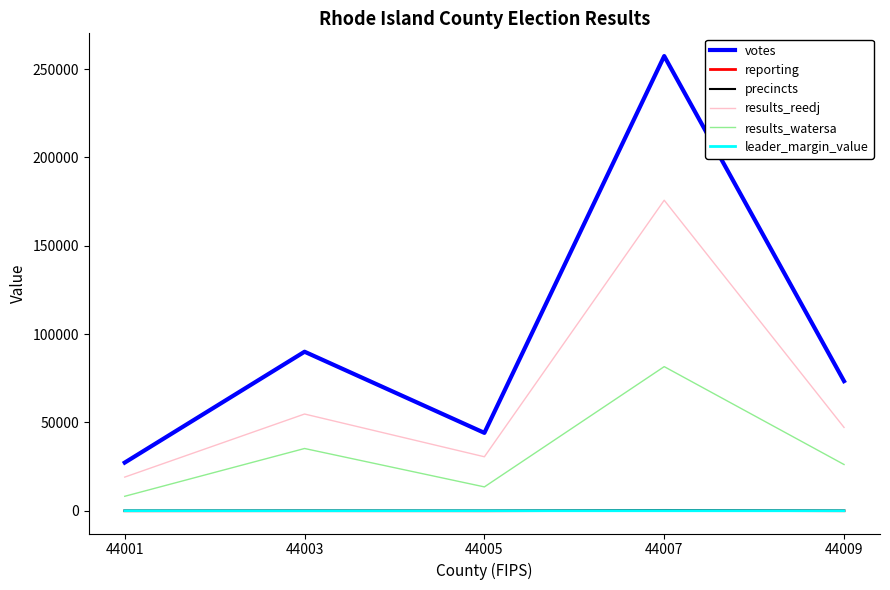

Is the value of precincts at 44009 greater than the value of results_watersa at 44001?

No